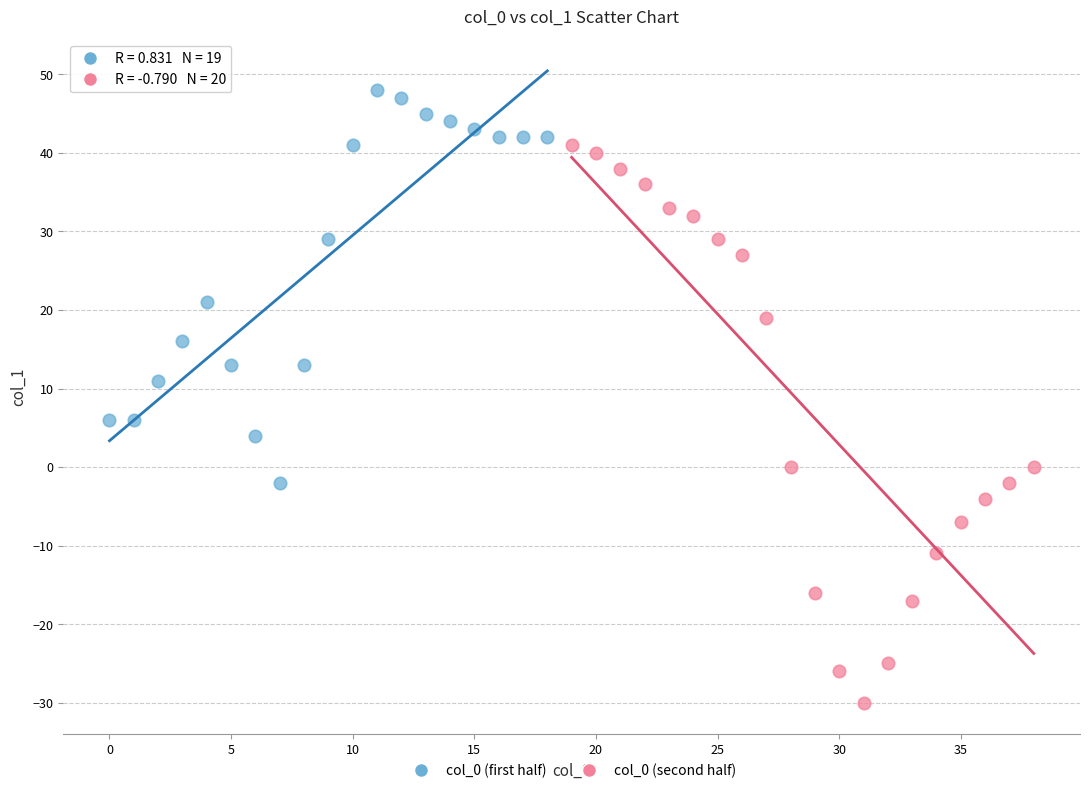

Which series contains the highest Y value?

col_0 (first half)